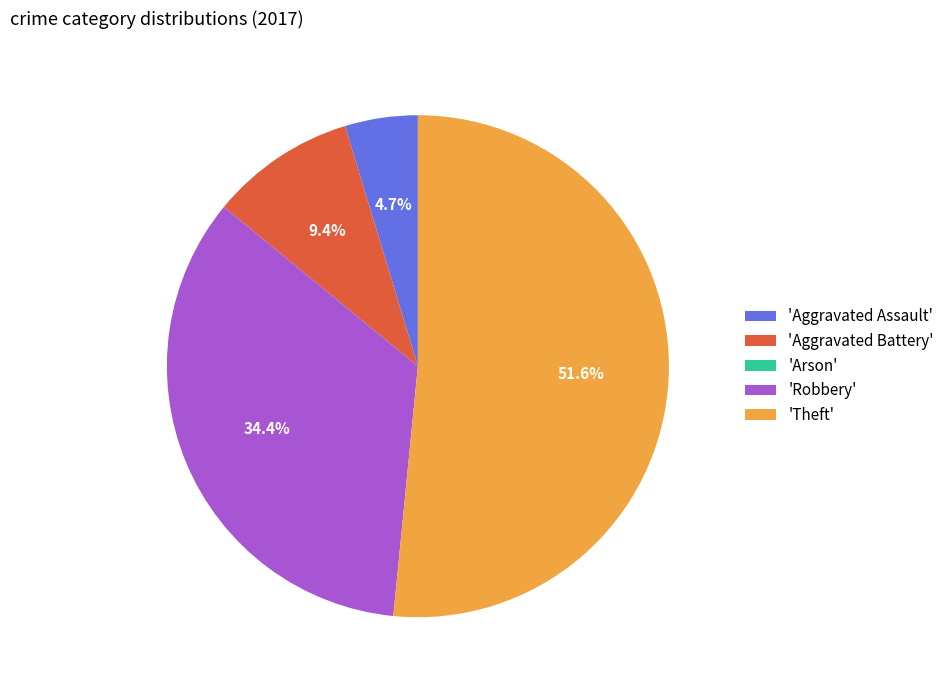

Which slice is the largest?

'Theft'